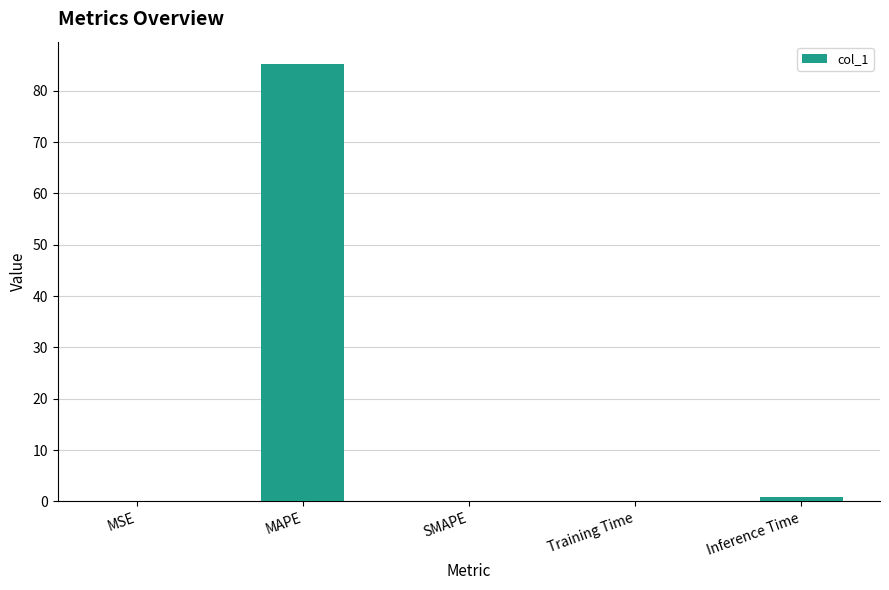

What is the change in value from MAPE to Inference Time?

-84.4